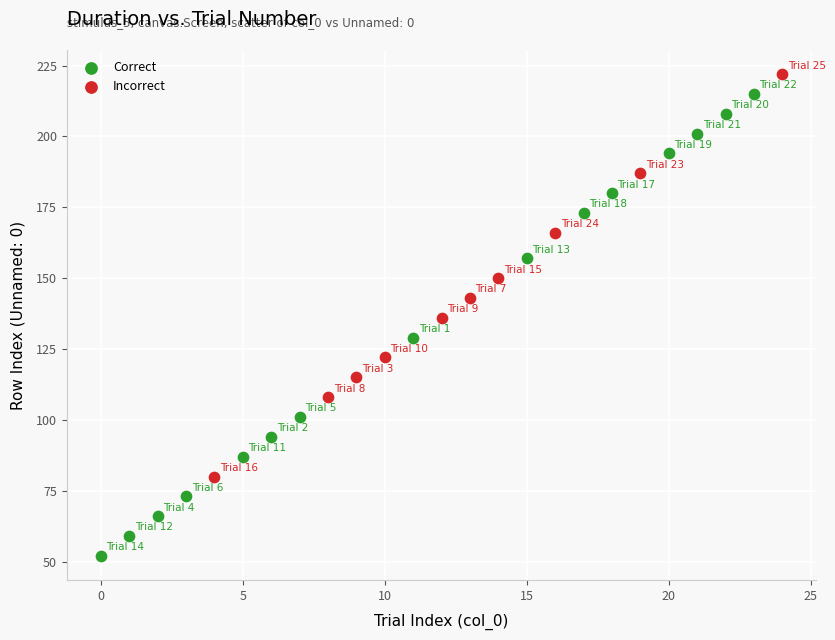

Which series has the widest spread of Y values?

Correct